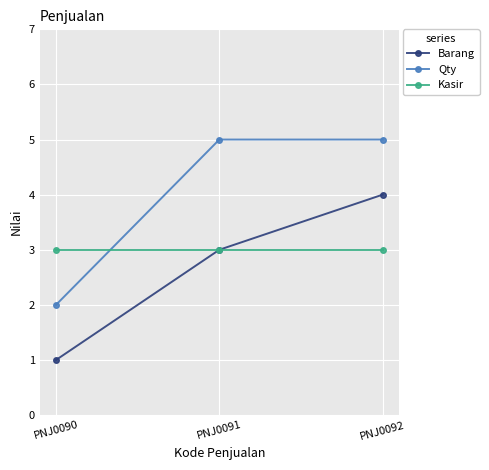

What is the maximum value for Barang?

4